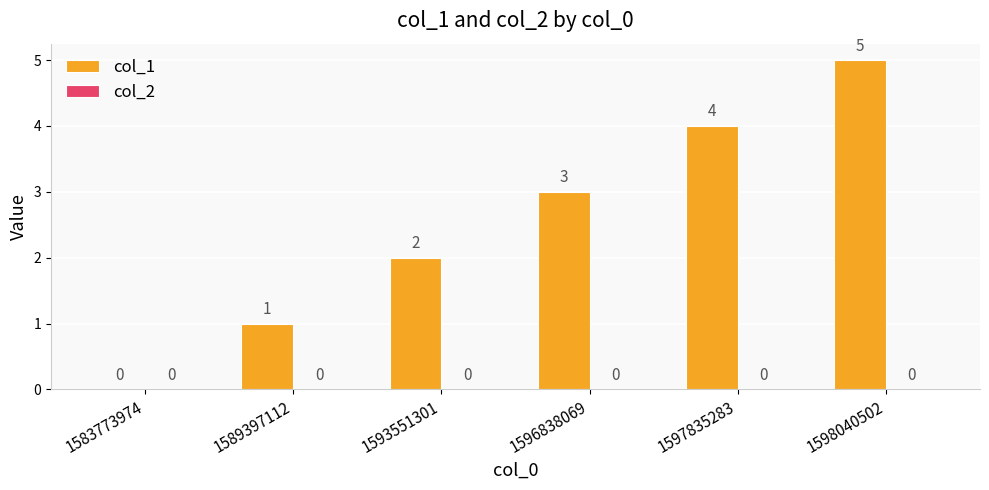

What is the greatest value displayed?

5